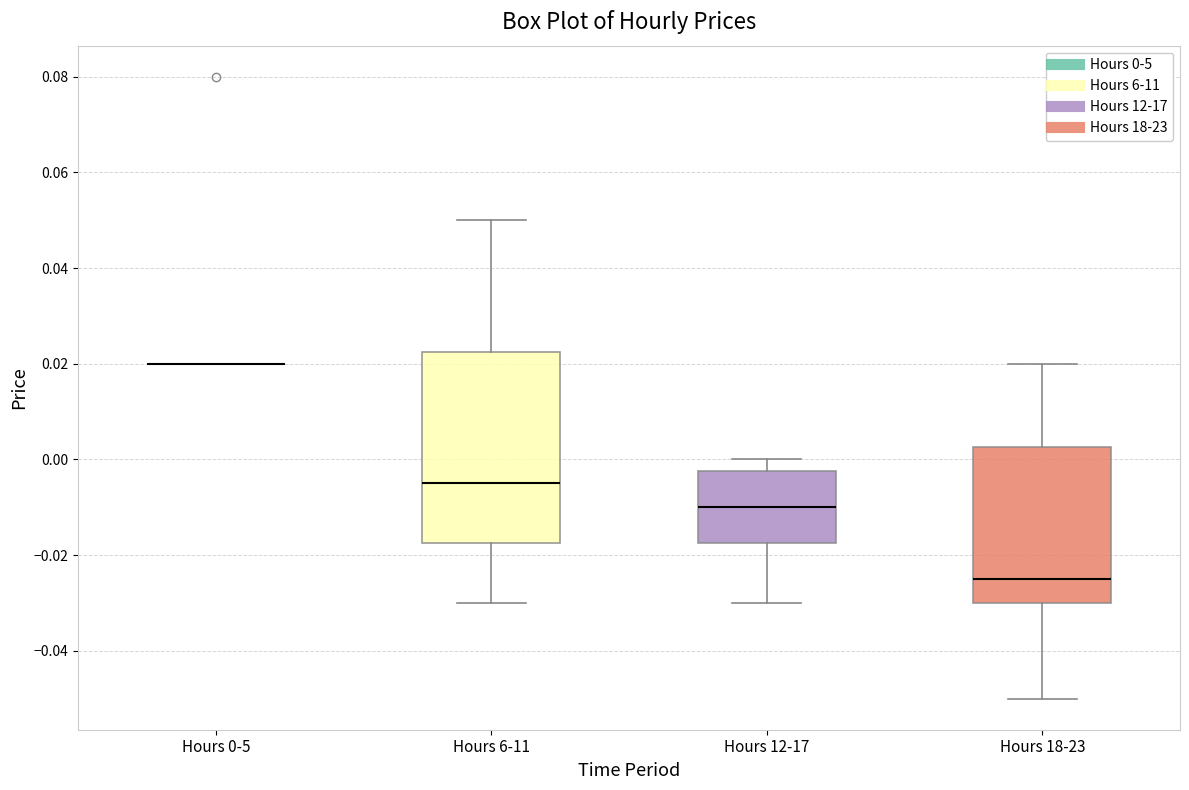

Reading left to right, transcribe this box plot: for each box, give where its median line is, the range the box spans, and where its two whiskers end, as read against the y-axis. The values are not printed on the chart, so give them approximately, as read against the axis.

Hours 0-5: box collapsed to a line at 0.020, whiskers 0.020 to 0.020
Hours 6-11: median -0.004, box -0.018 to 0.022, whiskers -0.030 to 0.050
Hours 12-17: median -0.010, box -0.018 to -0.002, whiskers -0.030 to 0.000
Hours 18-23: median -0.024, box -0.030 to 0.002, whiskers -0.050 to 0.020